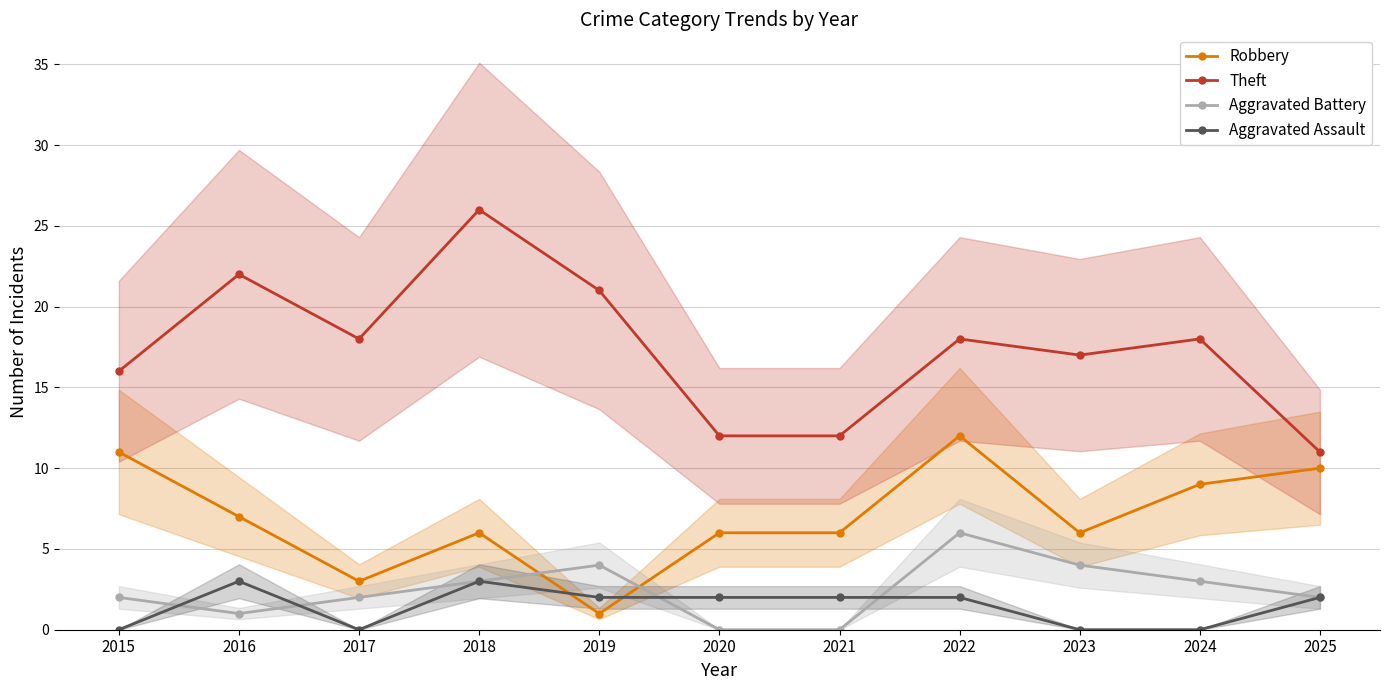

True or false: Aggravated Assault and Theft intersect in this chart.

False